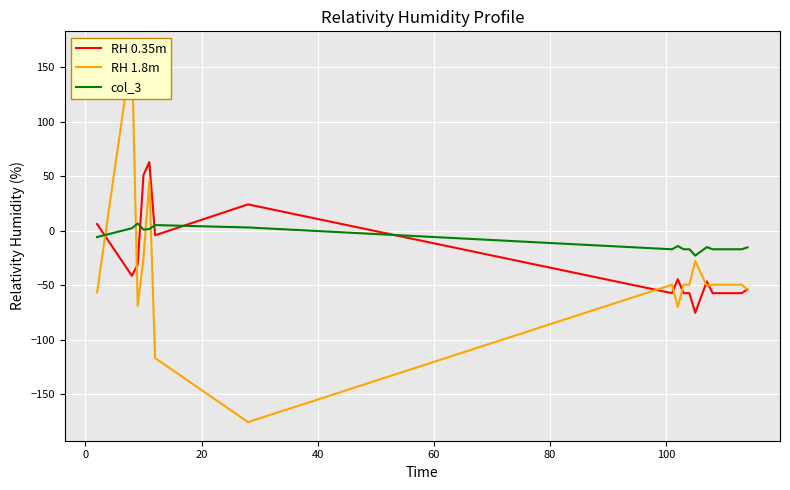

What is the value of the col_3 point at the 10th from the left?

-17.1